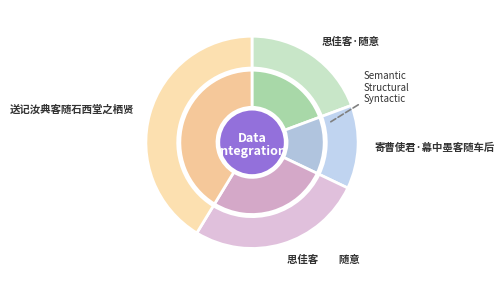

Combined, do 寄曹使君·幕中墨客随车后 and 送记汝典客随石西堂之栖贤 account for over 50%?

Yes